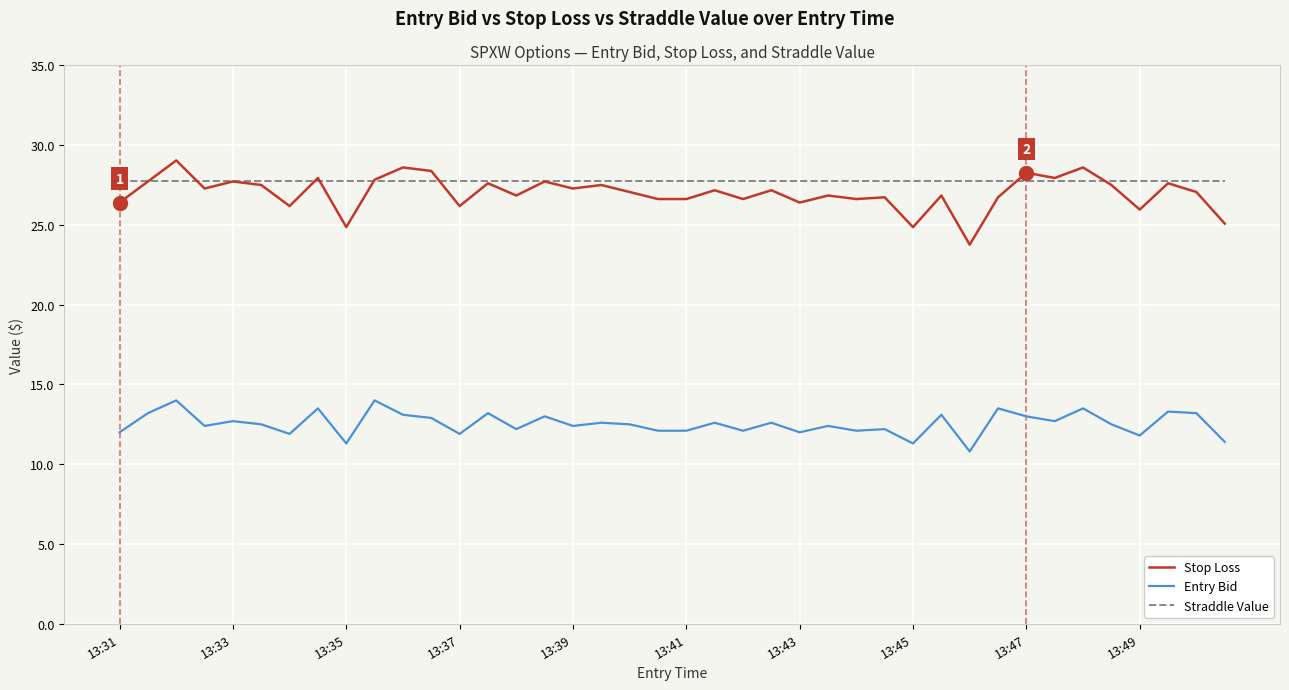

Which series has the widest spread of values?

Stop Loss